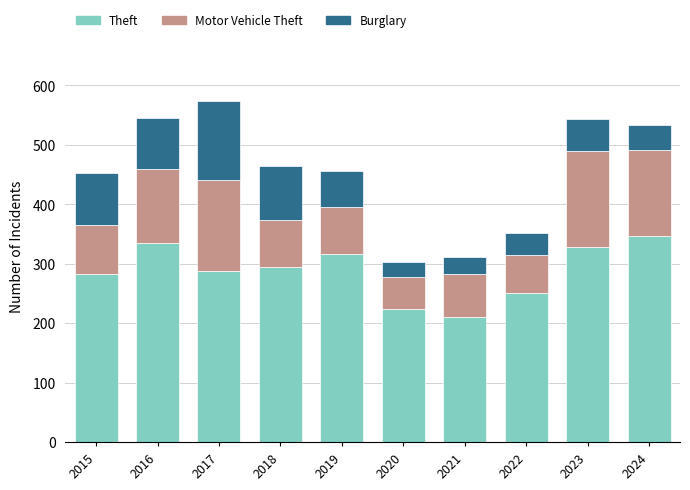

What is the total value across all series at 2018?

465